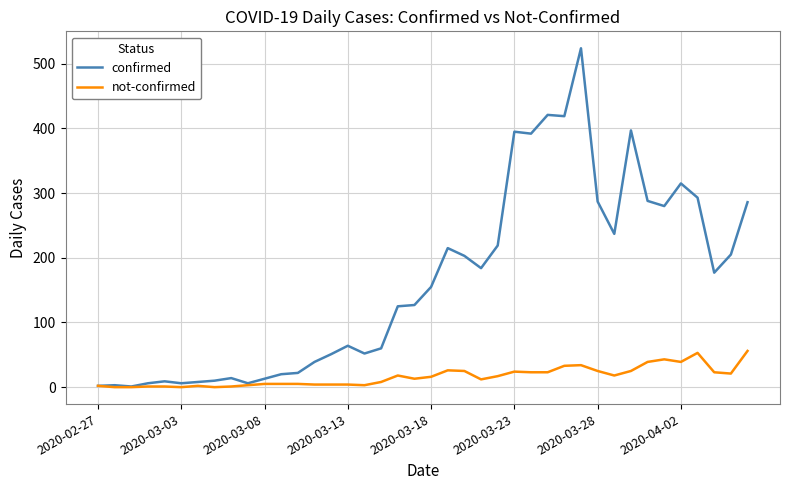

Which series has the largest total across all categories?

confirmed